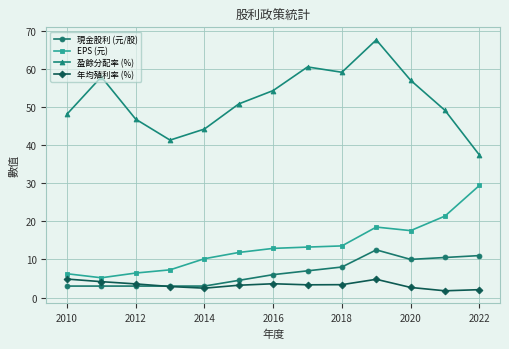

What is the greatest value displayed?

67.6